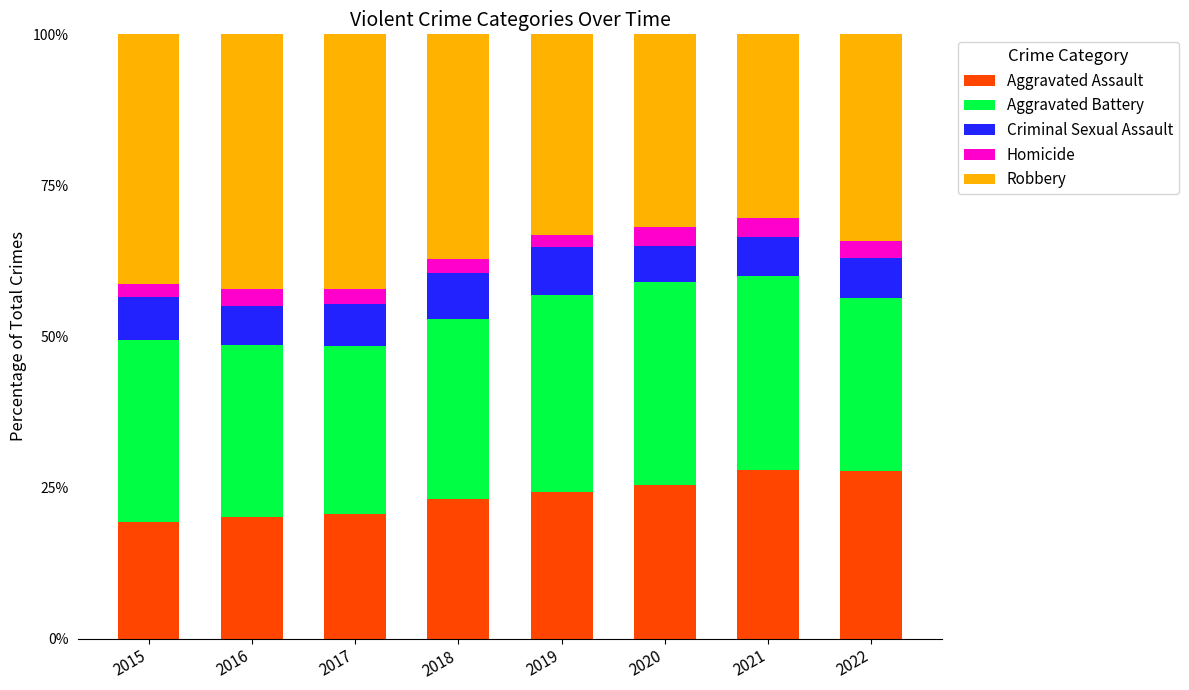

What is the total value across all series at 2021?

100.0